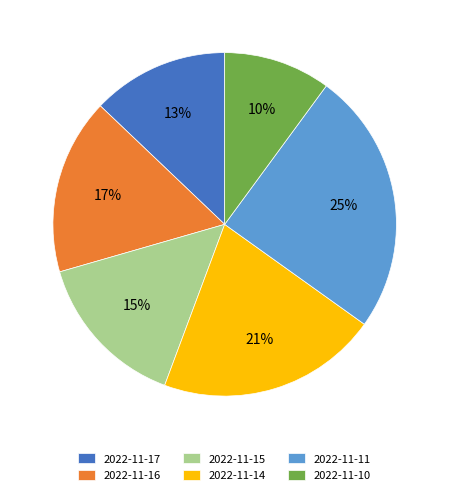

The 2022-11-16 slice represents 10% of the pie. True or false?

False